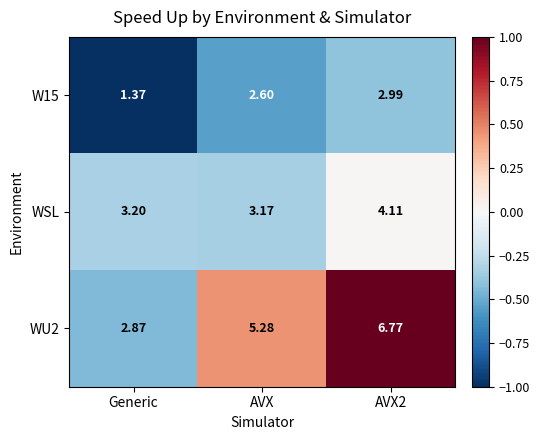

Is the value of WU2 at AVX2 greater than the value of W15 at Generic?

Yes